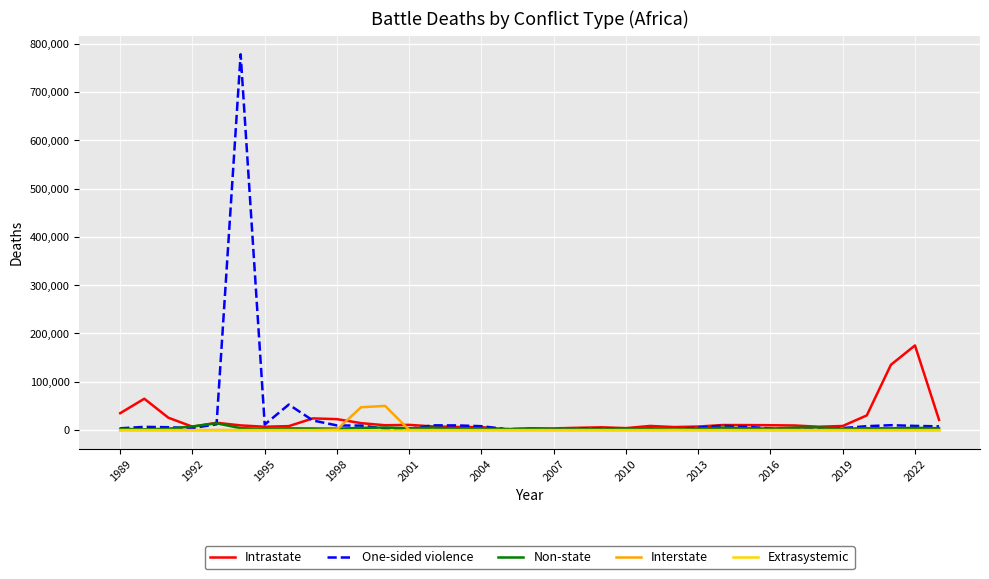

What is the maximum value for One-sided violence?

778178